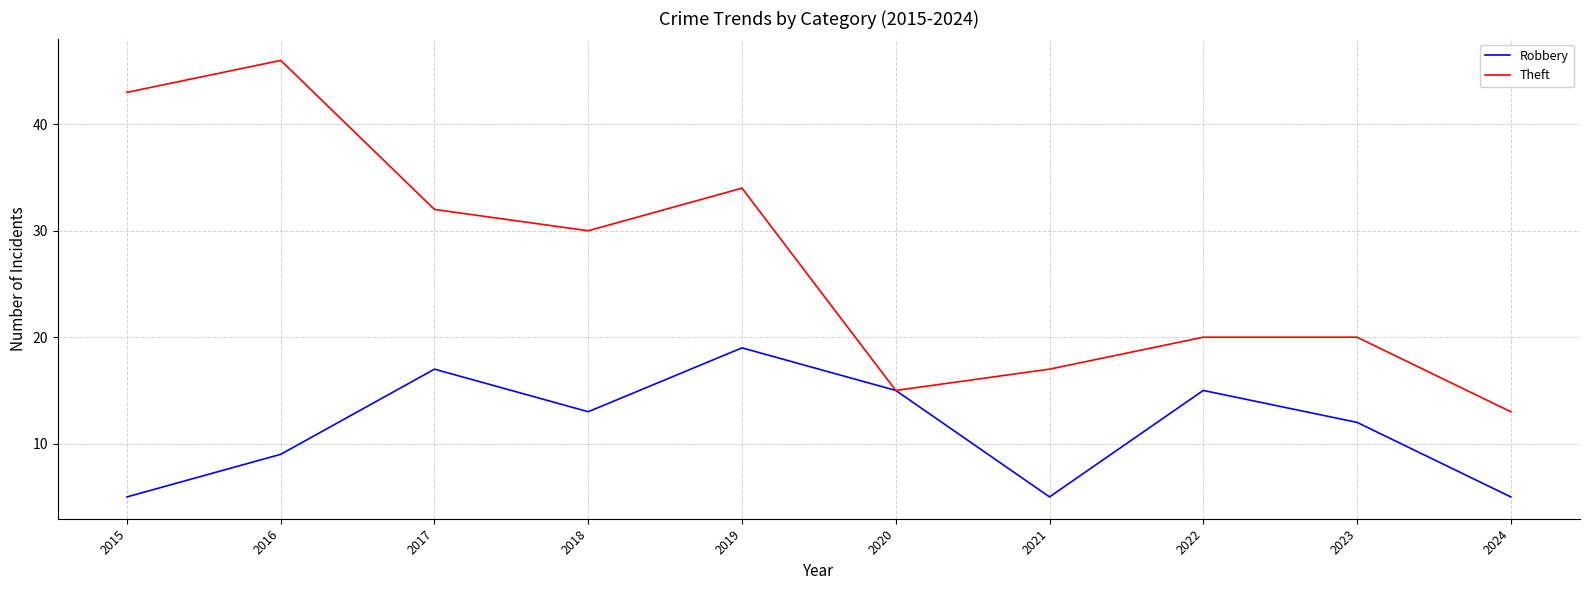

The value of Robbery at 2022 is 9. True or false?

False